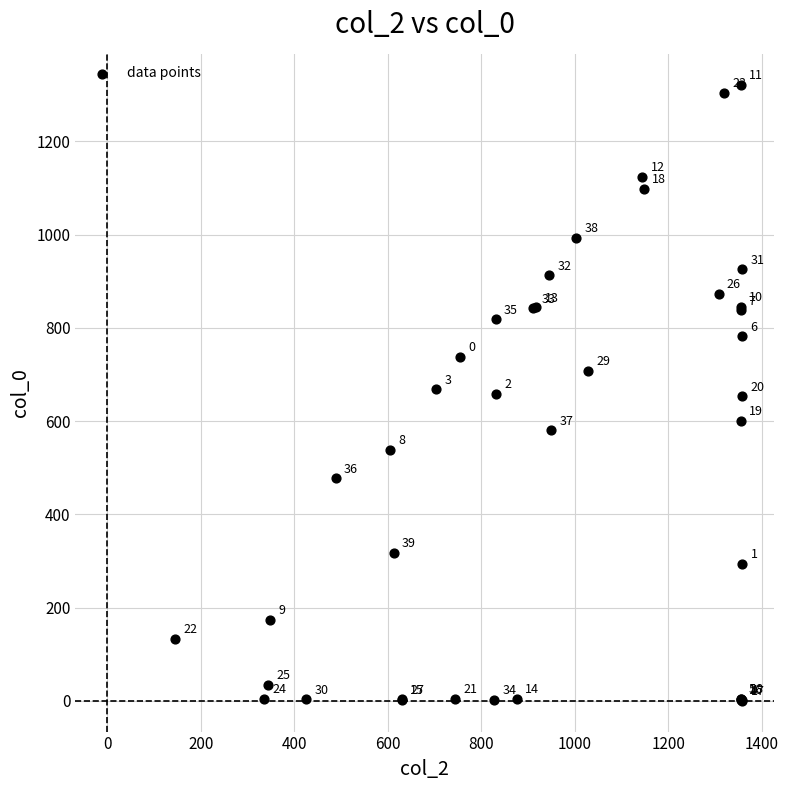

What Y value in the scatter plot is closest to 661?

659